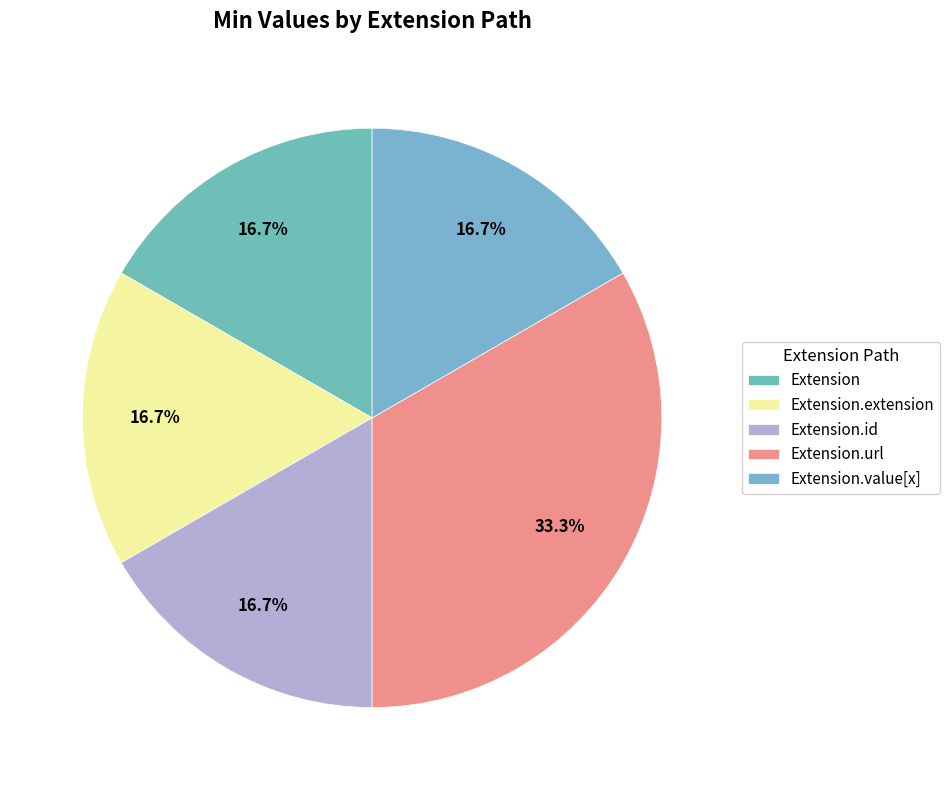

What portion of the pie excludes Extension.extension?

83.3%